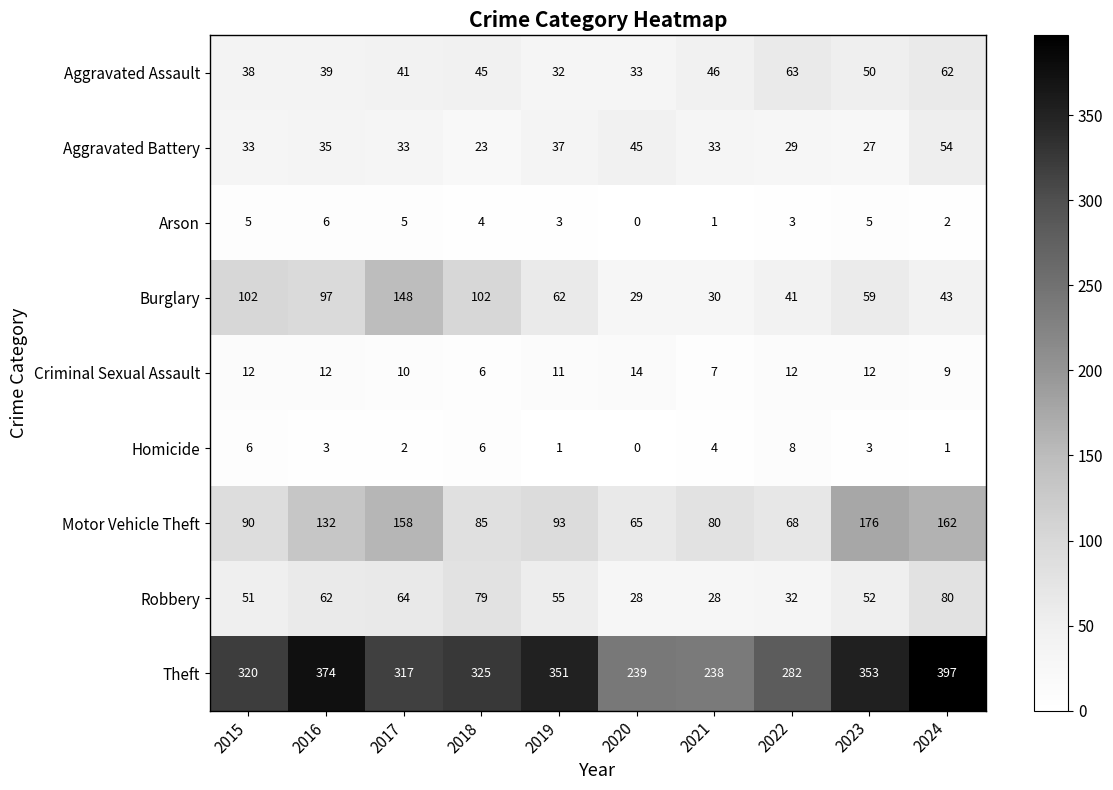

Which category has the highest value across all series?

2024